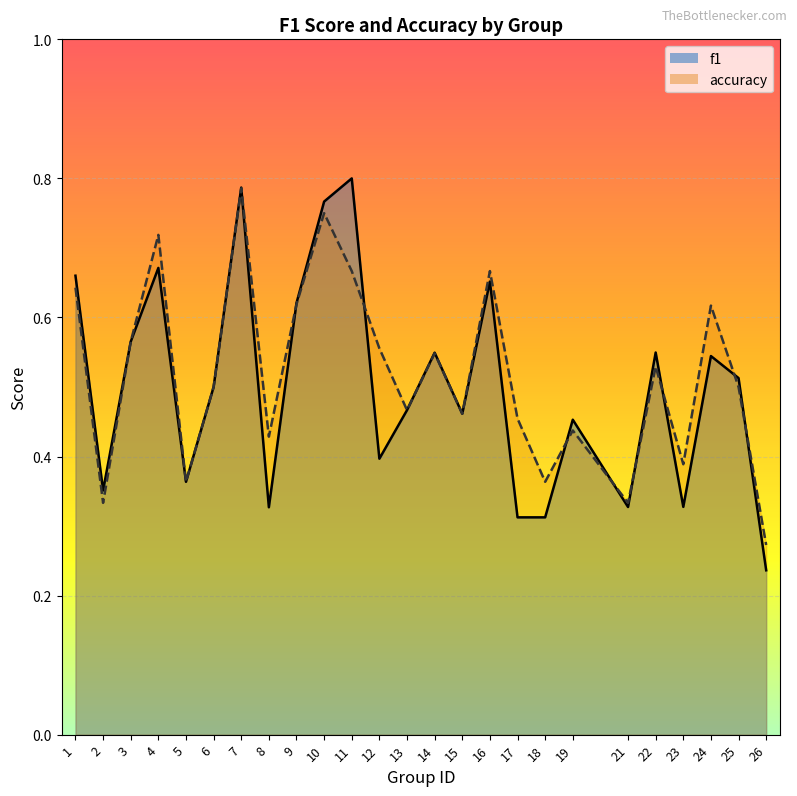

At which category is the sum across all series the highest?

7